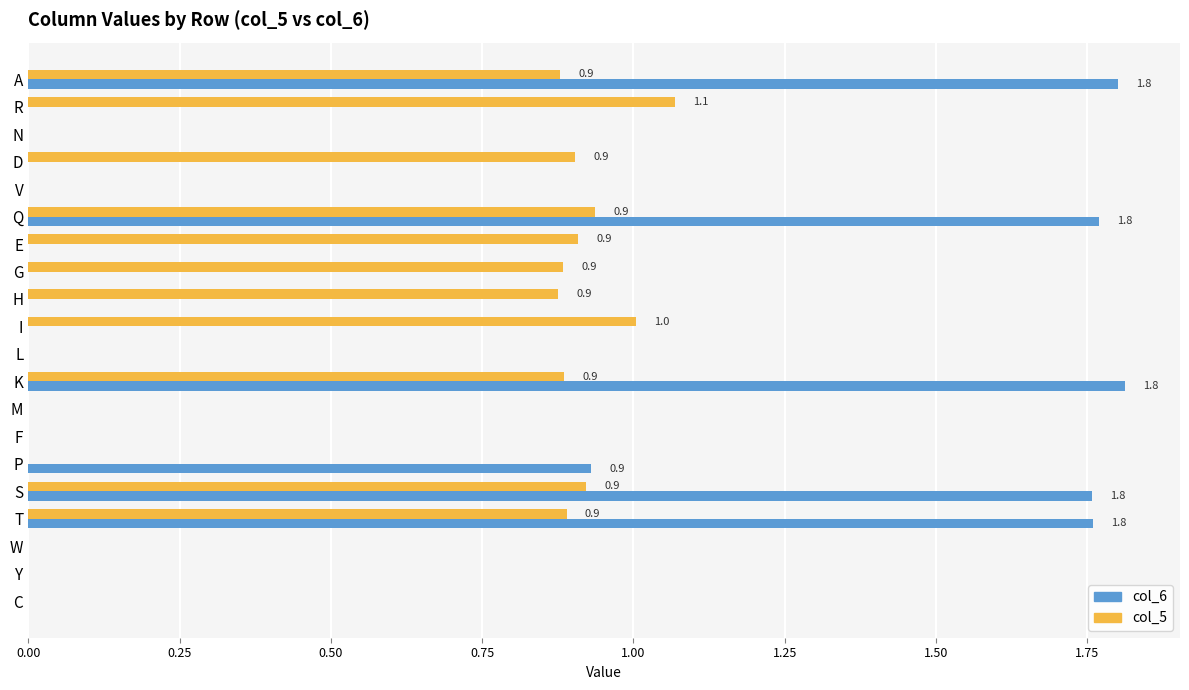

What is the sum of all col_6 values?

9.8